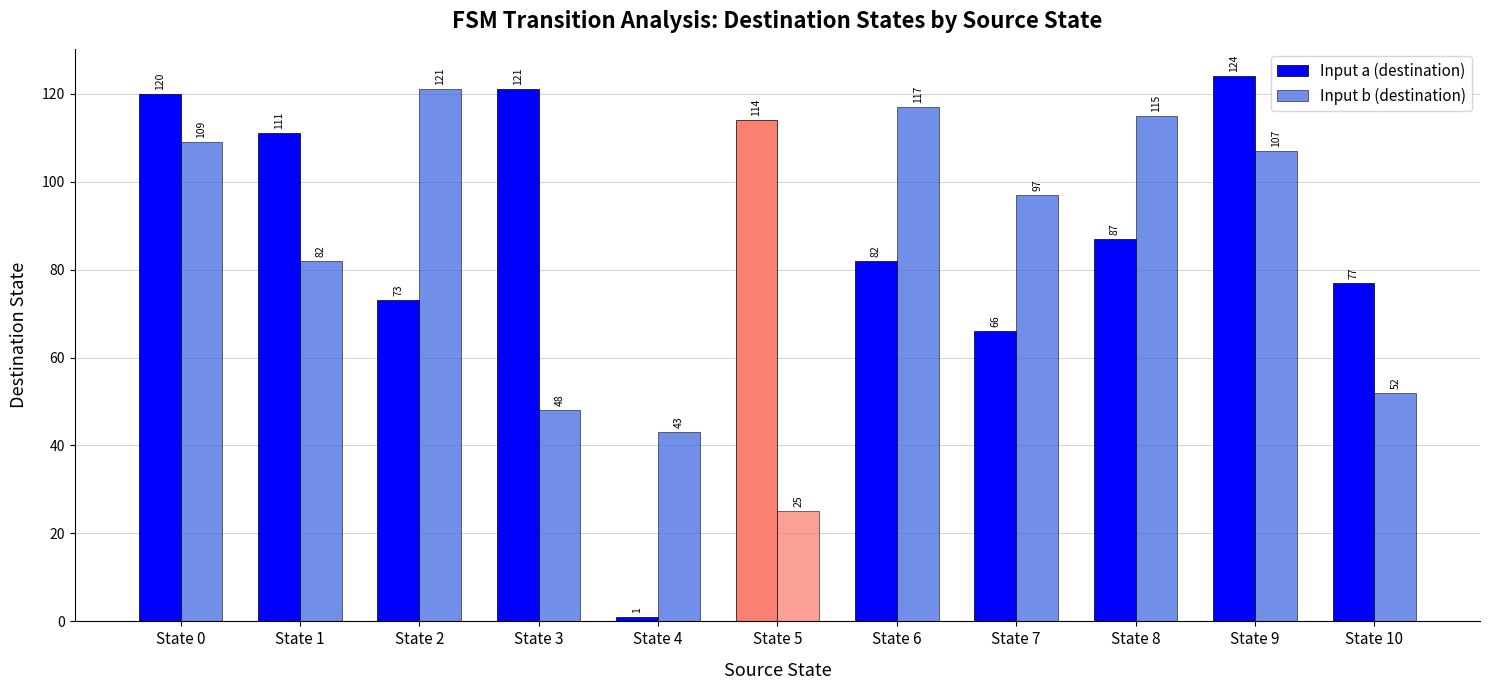

Is it true that Input b (destination) equals 48 at State 3?

True